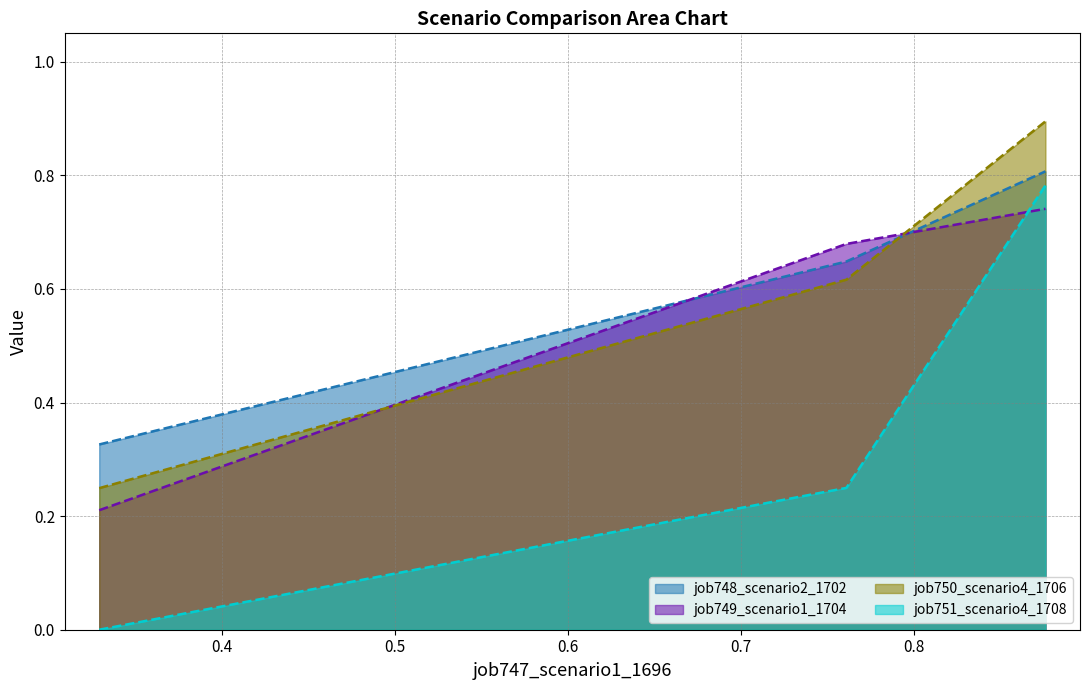

At in27, list the series in order from smallest to largest.

job751_scenario4_1708, job749_scenario1_1704, job750_scenario4_1706, job748_scenario2_1702